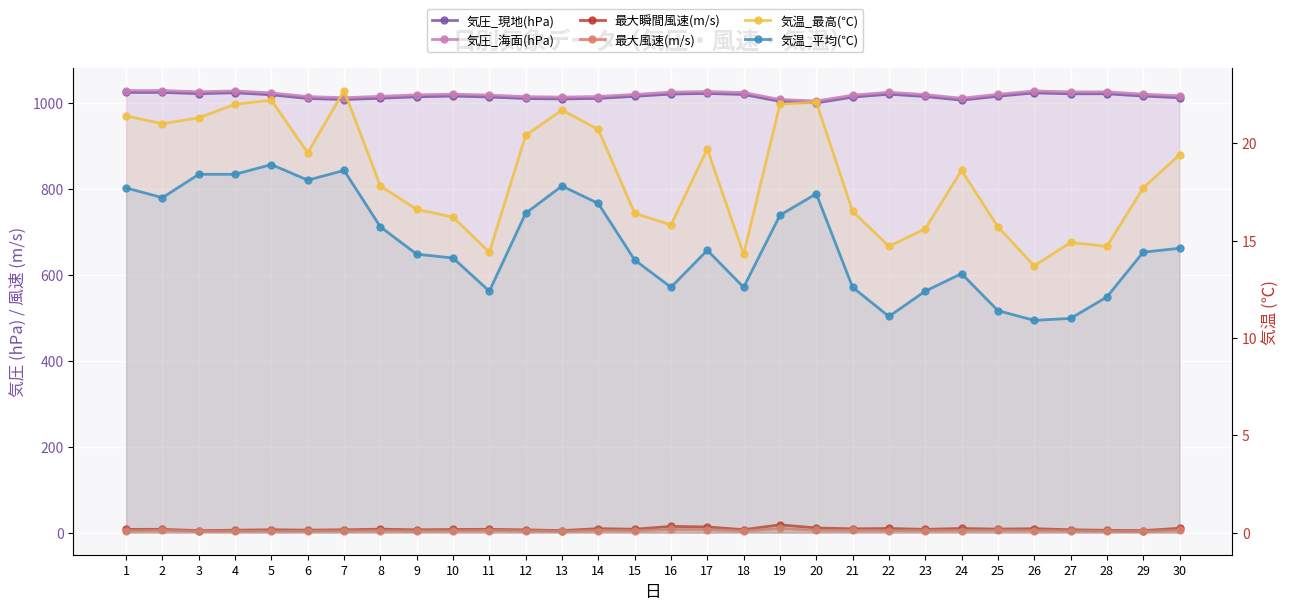

What is the total value across all series at 24?

2063.6